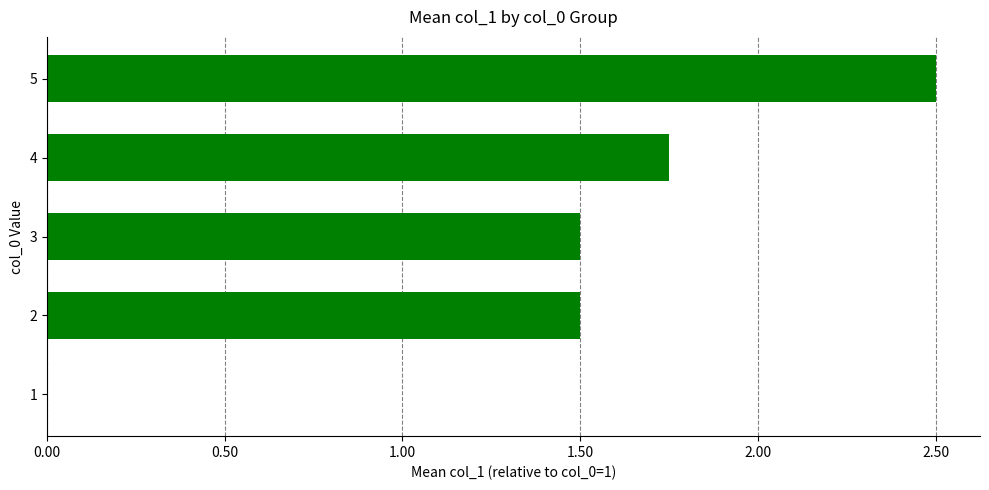

Is it true that the value at 2 is 1.5?

True